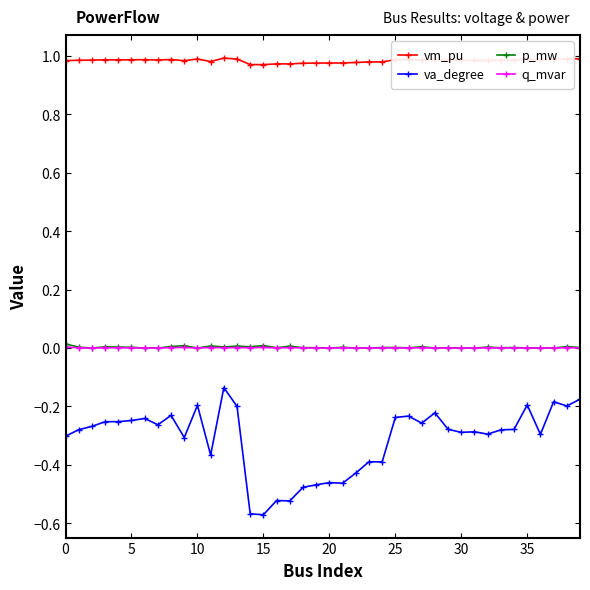

True or false: vm_pu has more than 1 points higher than both neighbors.

True